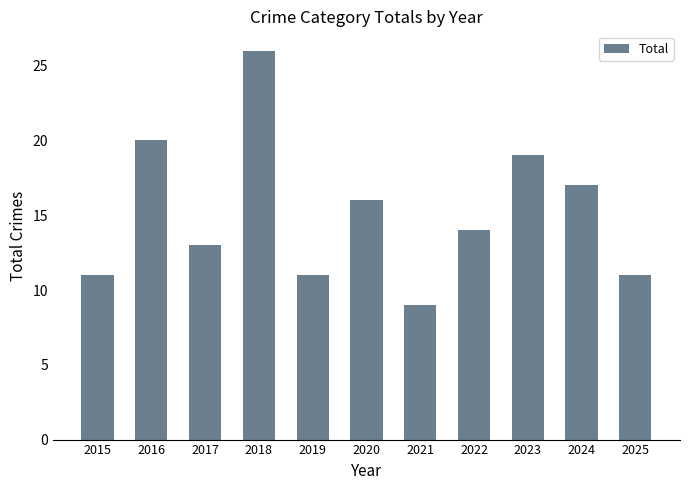

The value at 2025 is 5. True or false?

False